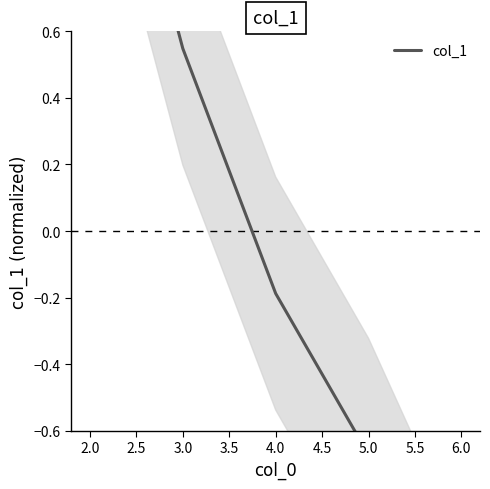

How many values are above zero?

2